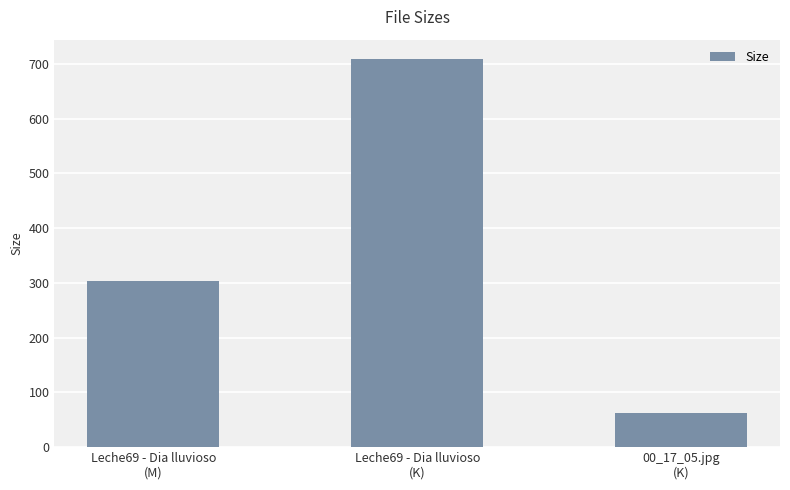

True or false: the data shows 463.2 at Leche69 - Dia lluvioso
(M).

False